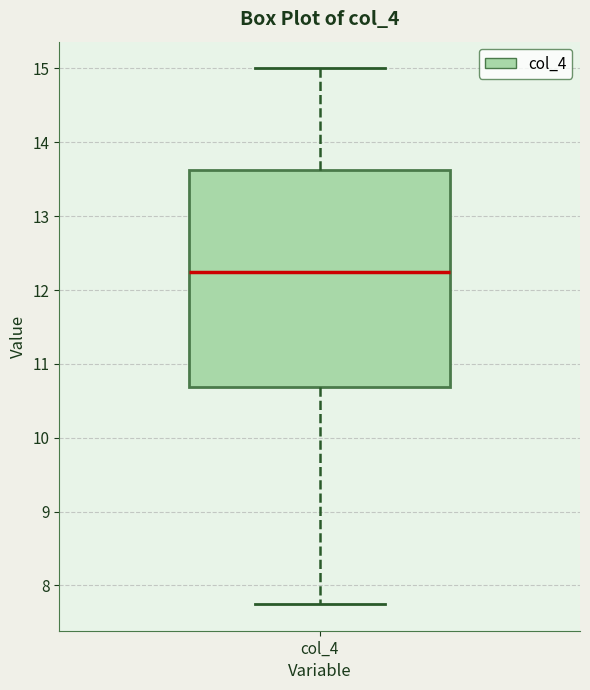

Transcribe this box plot: give where the median line is, the range the box spans, and where the two whiskers end, as read against the y-axis. The values are not printed on the chart, so give them approximately, as read against the axis.

median 12.3, box 10.7 to 13.6, whiskers 7.8 to 15.0